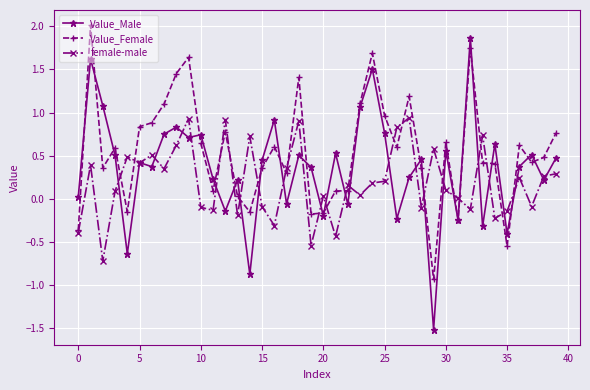

Which series has the largest total across all categories?

Value_Female